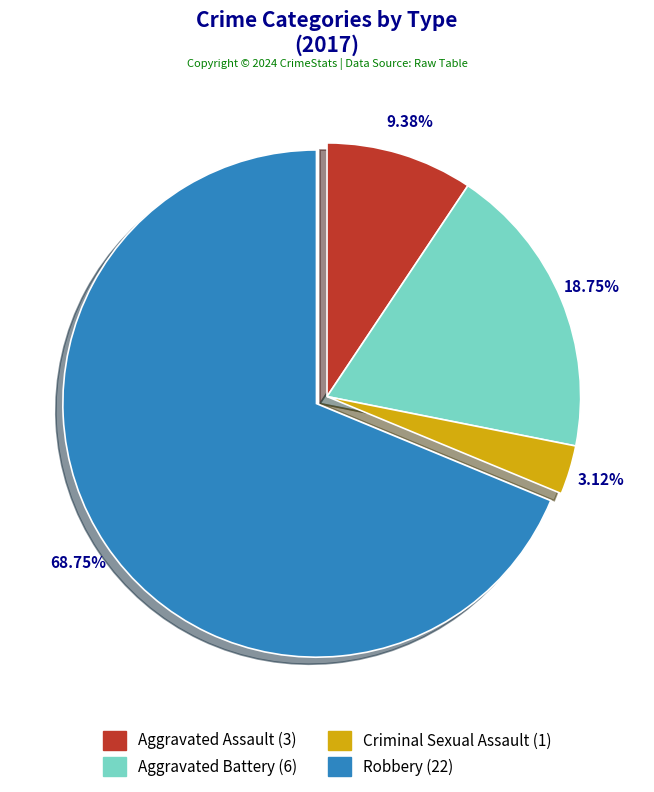

What is the largest slice in the pie chart?

Robbery